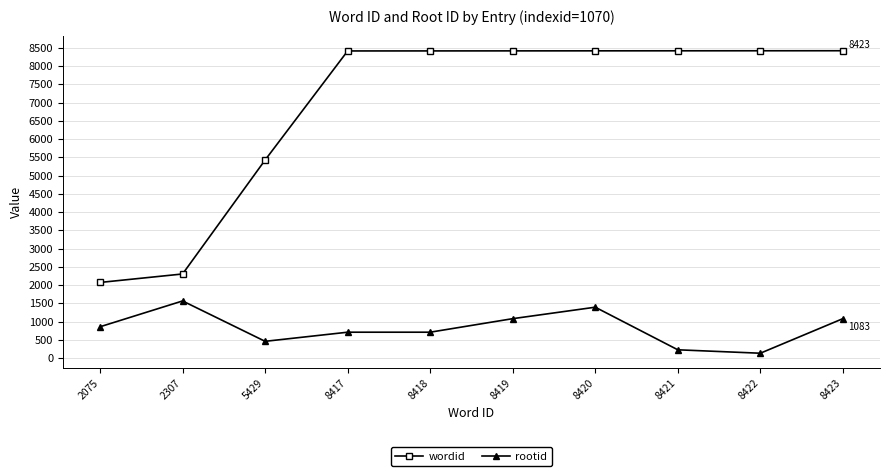

Between 2307 and 8417, which series saw the biggest shift?

wordid